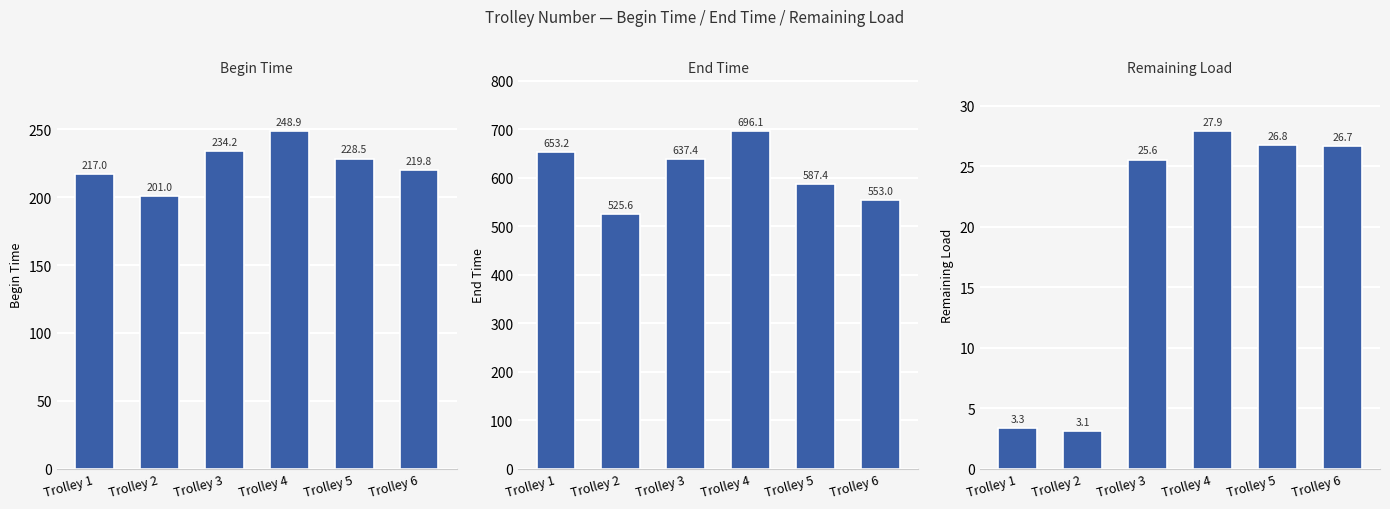

What is the total value across all series at Trolley 4?

972.9